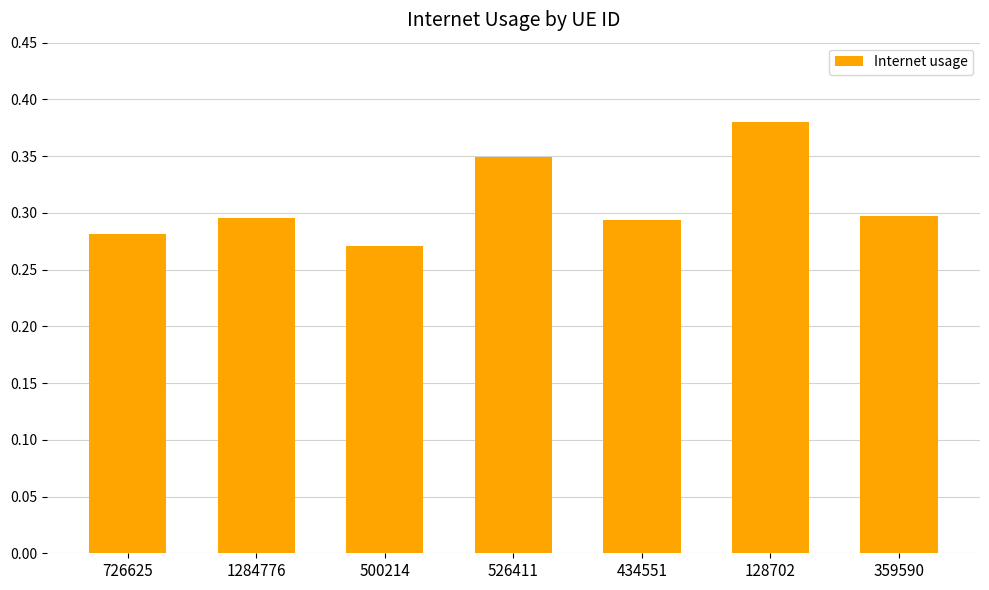

Count the values in the range 0 to 1.

7